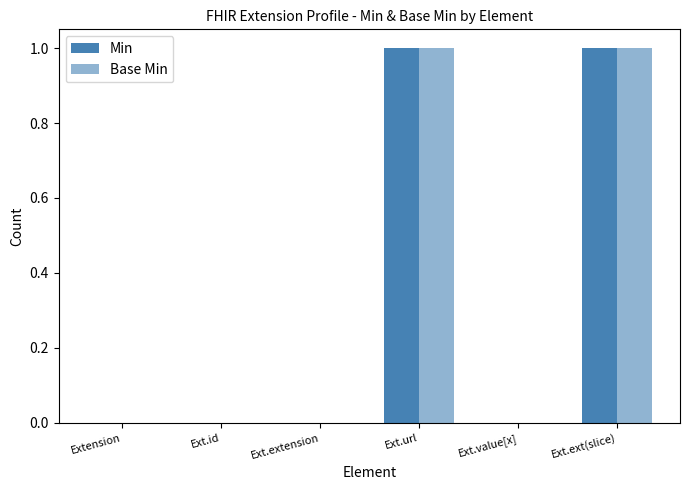

How many distinct data groups are displayed?

2